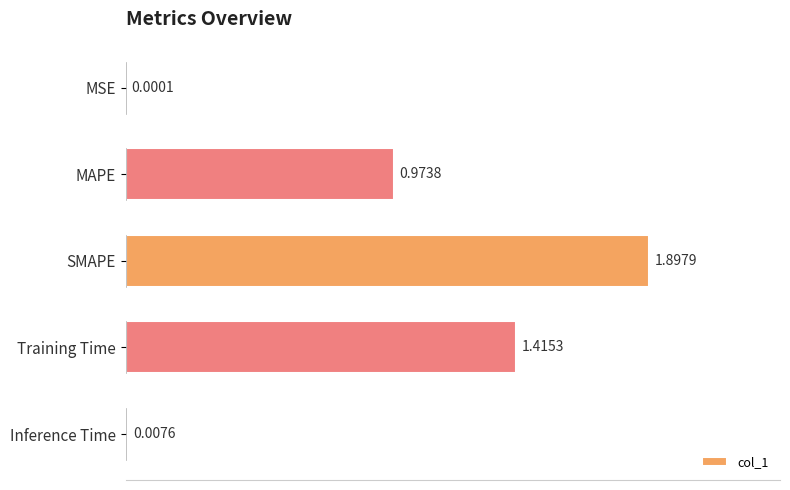

Are the bars grouped side by side (vs. stacked)?

No